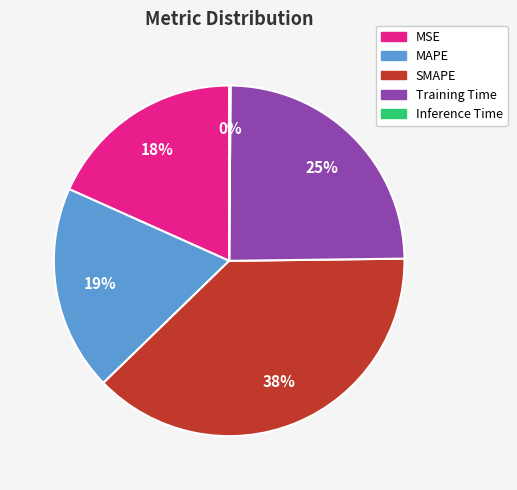

What percentage is the SMAPE slice, to the nearest percent?

38%